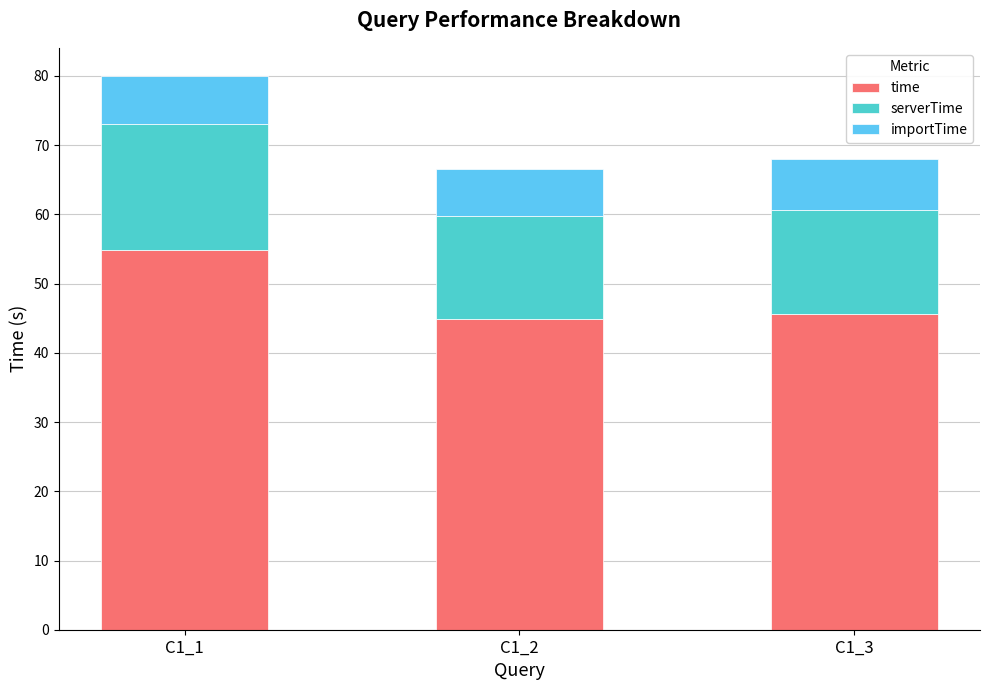

Reading left to right, list the values for the time series.

C1_1=54.9	C1_2=44.9	C1_3=45.6